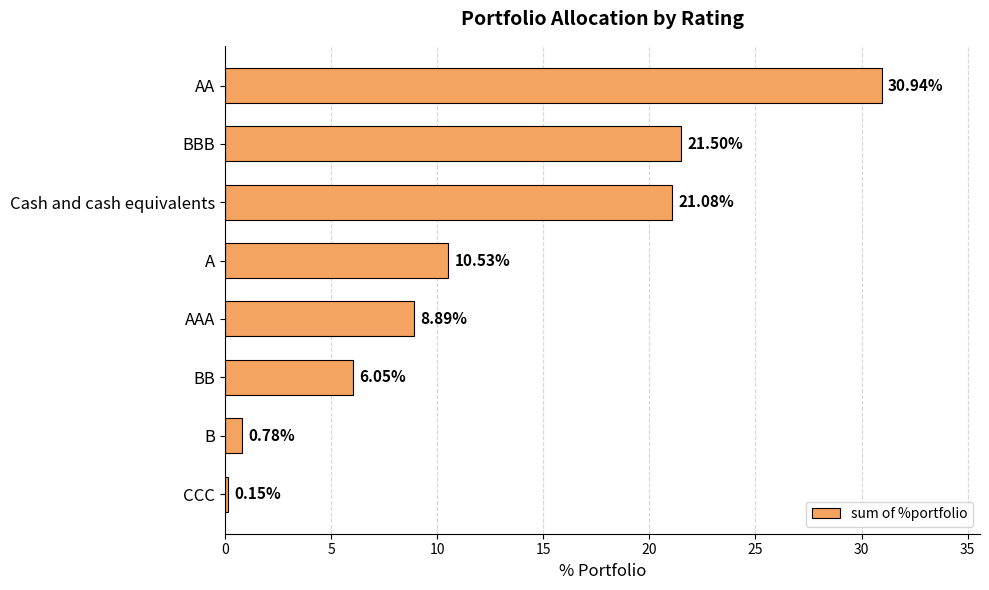

What is the label of the 8th bar from the top?

CCC